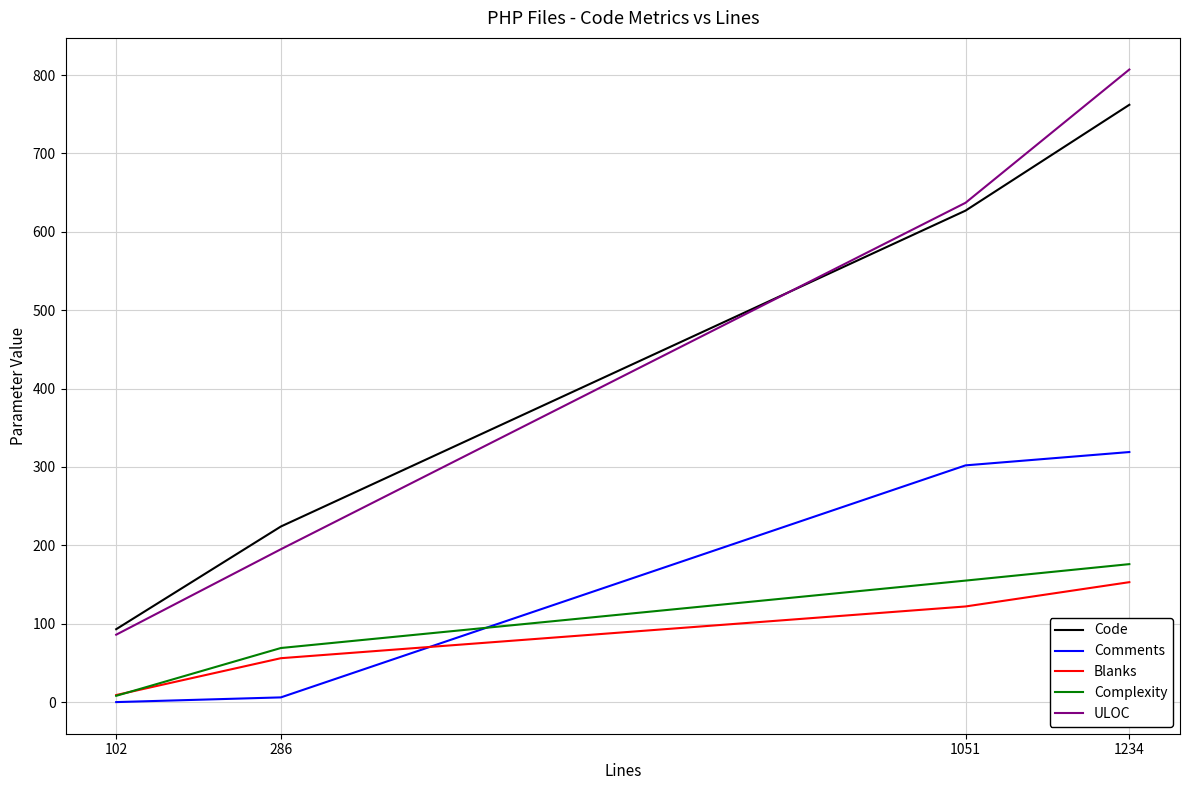

List the labels in order of Complexity value, smallest first.

102, 286, 1051, 1234